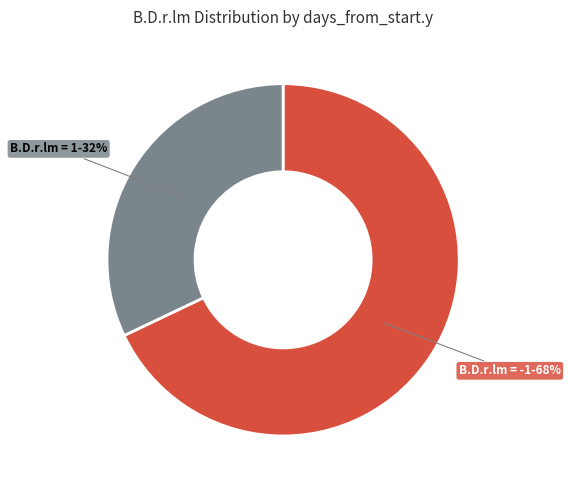

To the nearest percent, what is the difference between the largest and smallest slice percentages?

36%